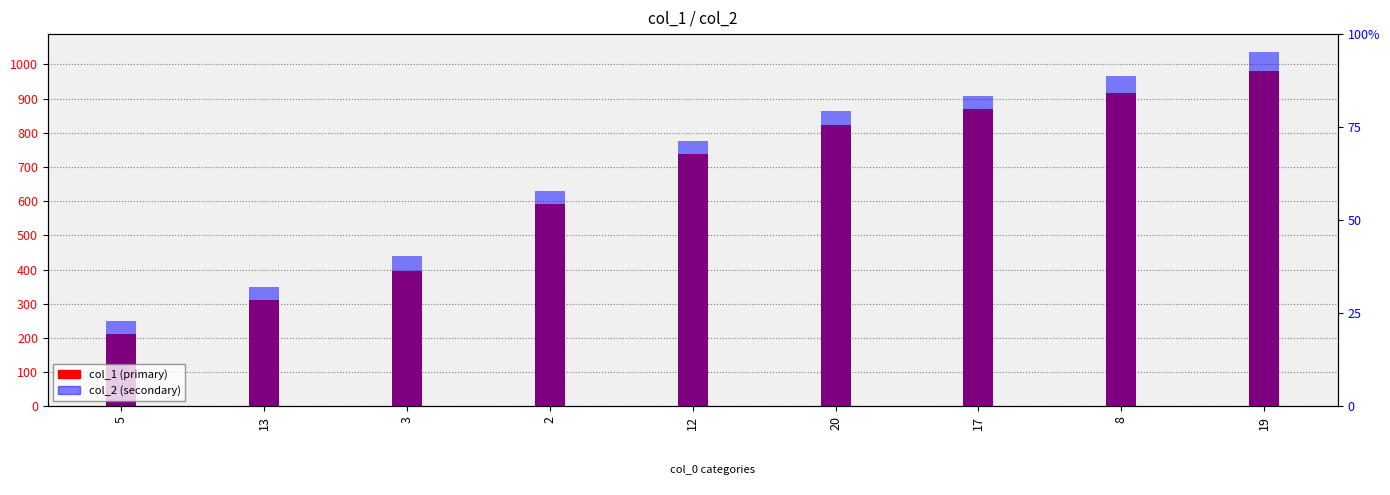

What are all the series names shown in the legend?

col_1, col_2